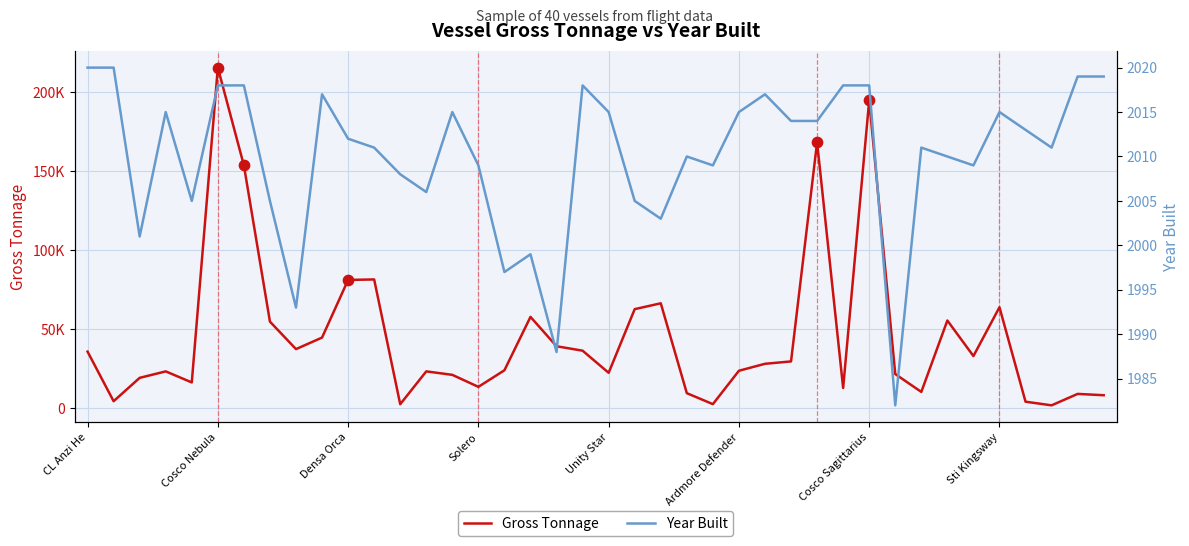

Which series has the largest total across all categories?

Gross Tonnage